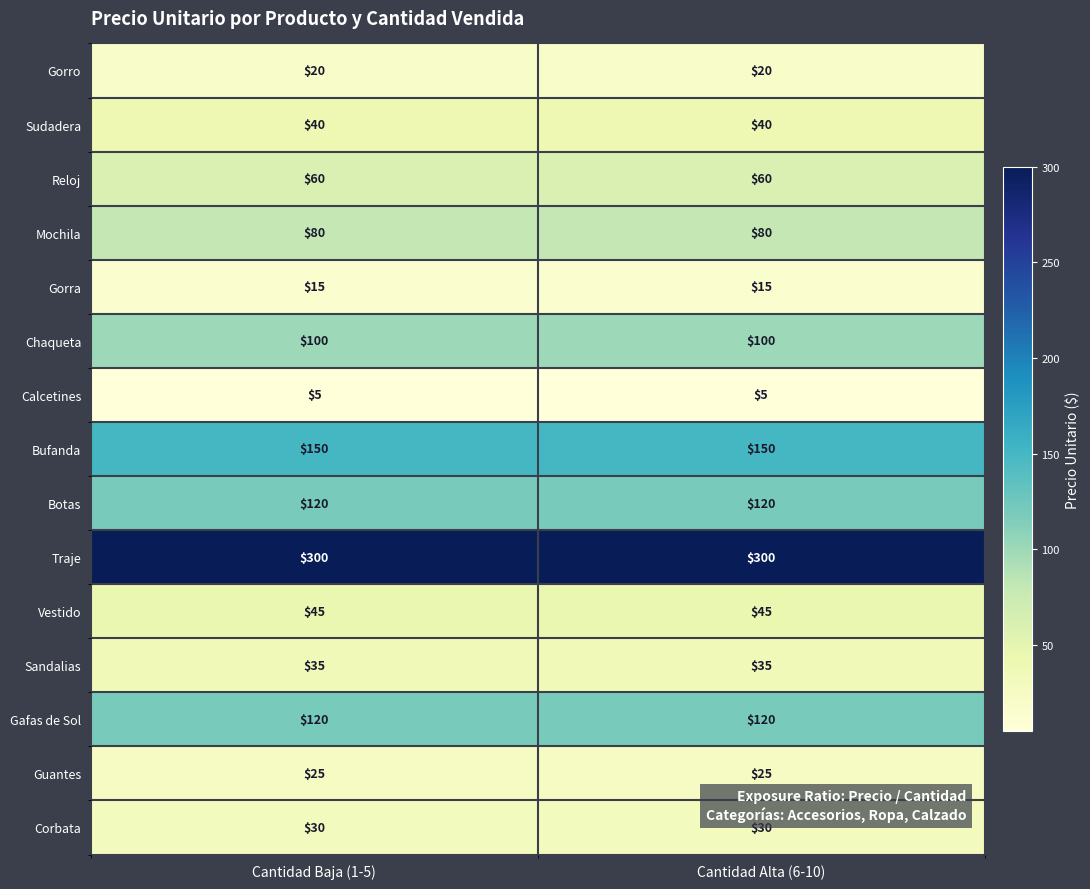

What is the minimum value shown in the chart?

5